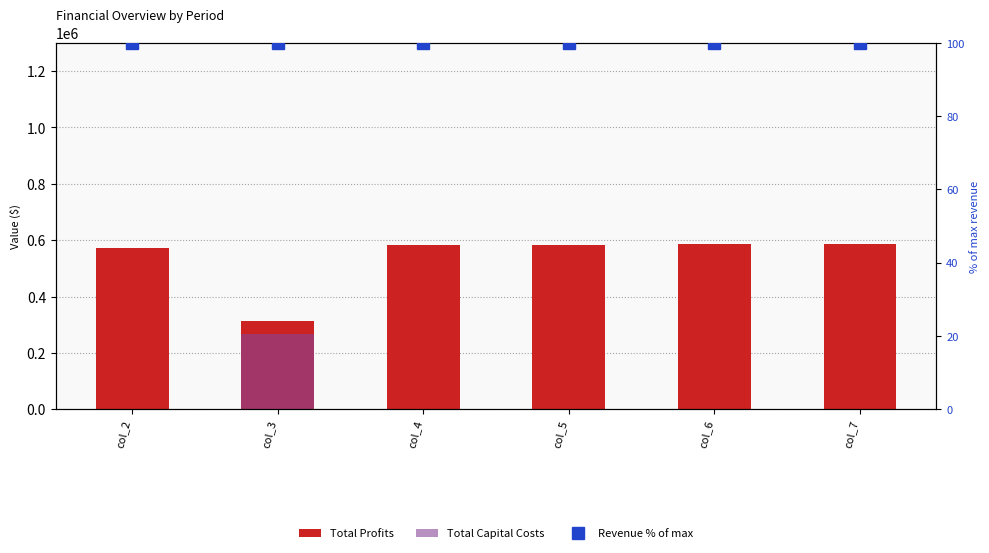

The value of Total Profits at col_3 is 311738.6. True or false?

True